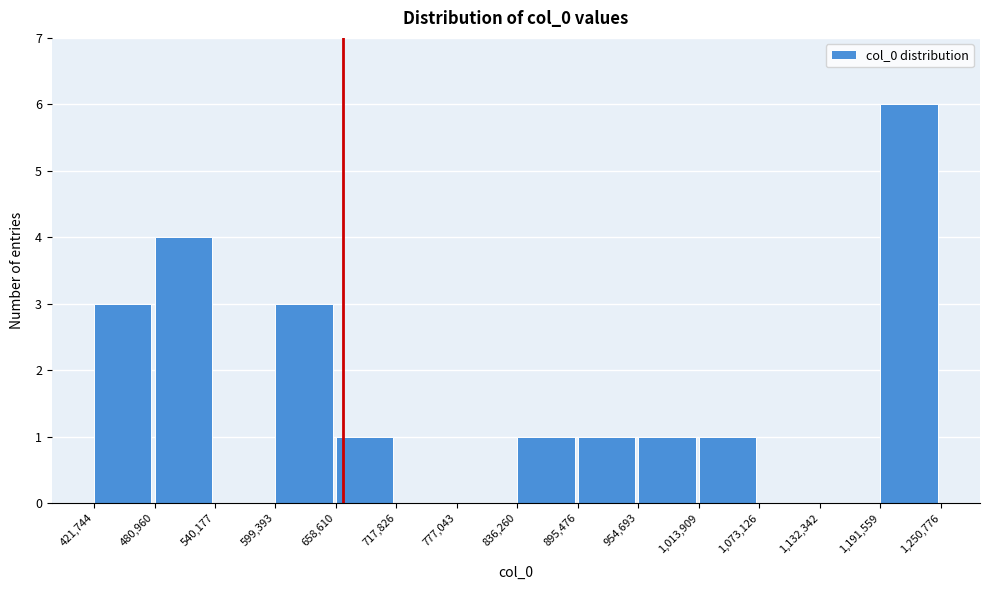

Reading left to right, transcribe this chart: for each bar, give the range it covers on the x-axis and its height. The values are not printed on the chart, so give them approximately, as read against the axis.

421,744 to 480,960: 3
480,960 to 540,177: 4
540,177 to 599,393: 0
599,393 to 658,610: 3
658,610 to 717,826: 1
717,826 to 777,043: 0
777,043 to 836,260: 0
836,260 to 895,476: 1
895,476 to 954,693: 1
954,693 to 1,013,909: 1
1,013,909 to 1,073,126: 1
1,073,126 to 1,132,342: 0
1,132,342 to 1,191,559: 0
1,191,559 to 1,250,776: 6